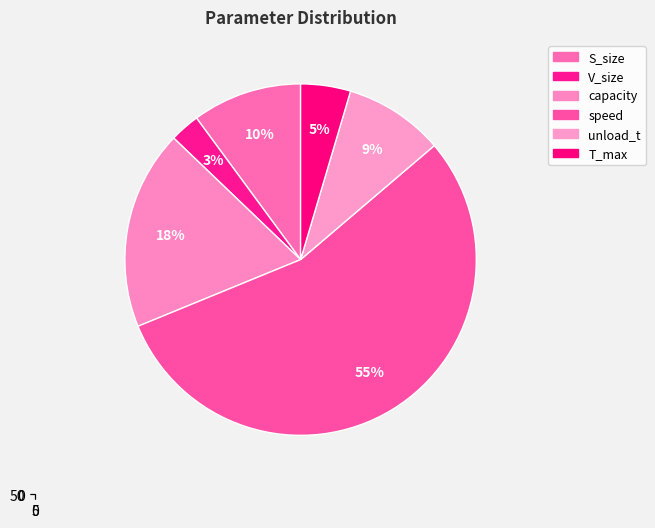

To the nearest percent, what is the difference between the largest and smallest slice percentages?

52%